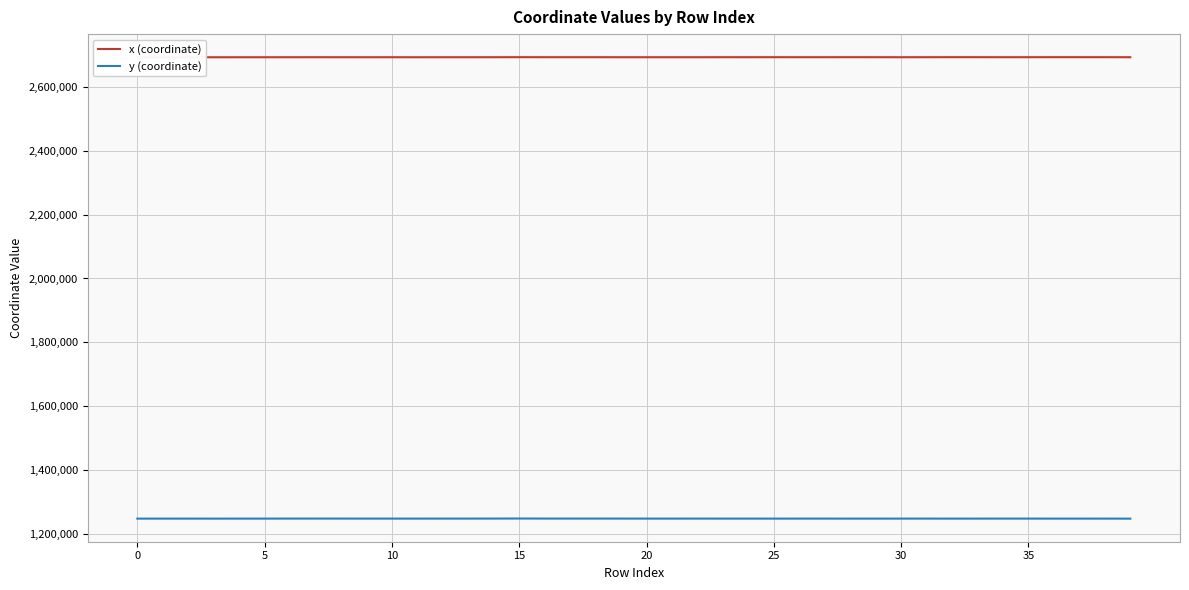

What is the difference between the y (coordinate) values at 23 and 31?

39.3